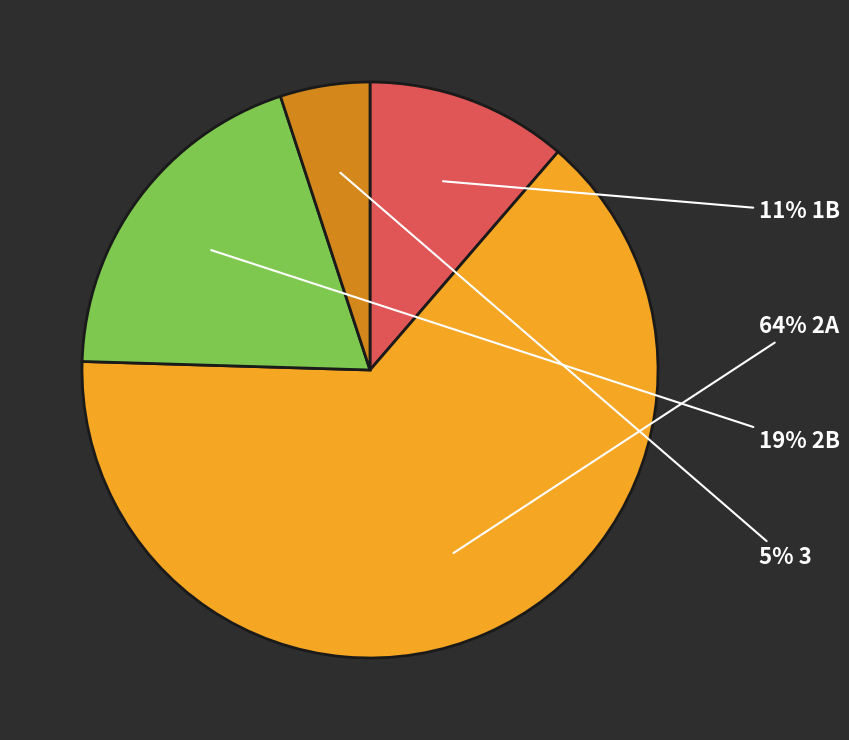

Does any single category account for the majority?

Yes